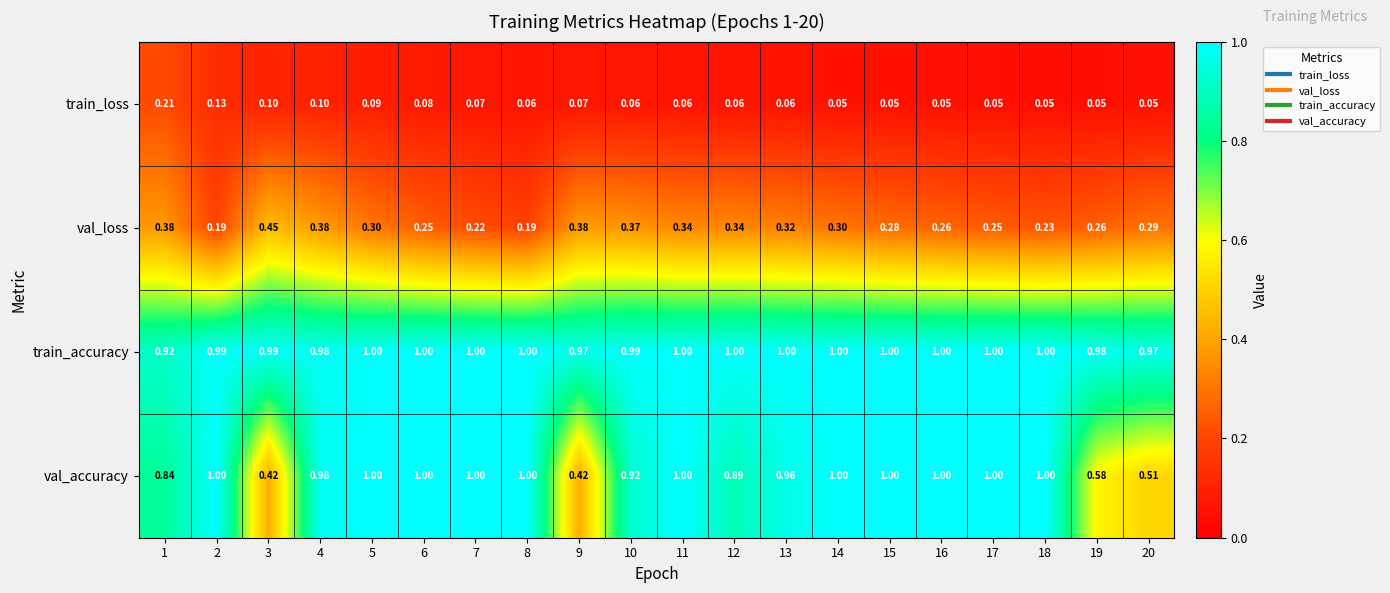

Is the value of val_accuracy at 3 greater than the value of val_loss at 9?

Yes